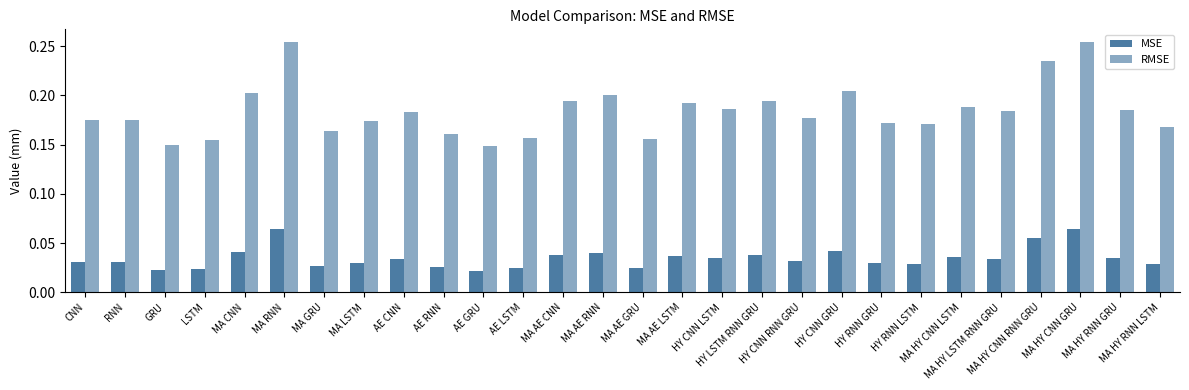

Count the number of data series in this chart.

2